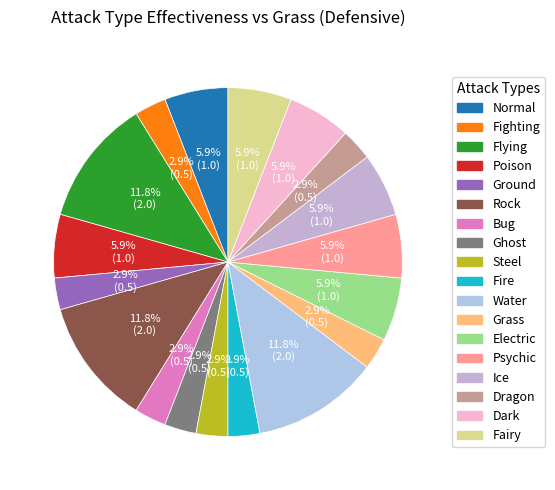

What portion of the pie excludes Fire?

97.1%